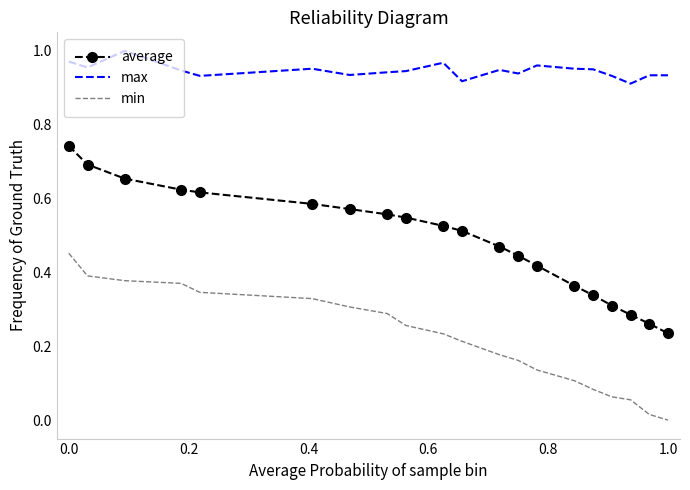

Which series has the largest total across all categories?

max